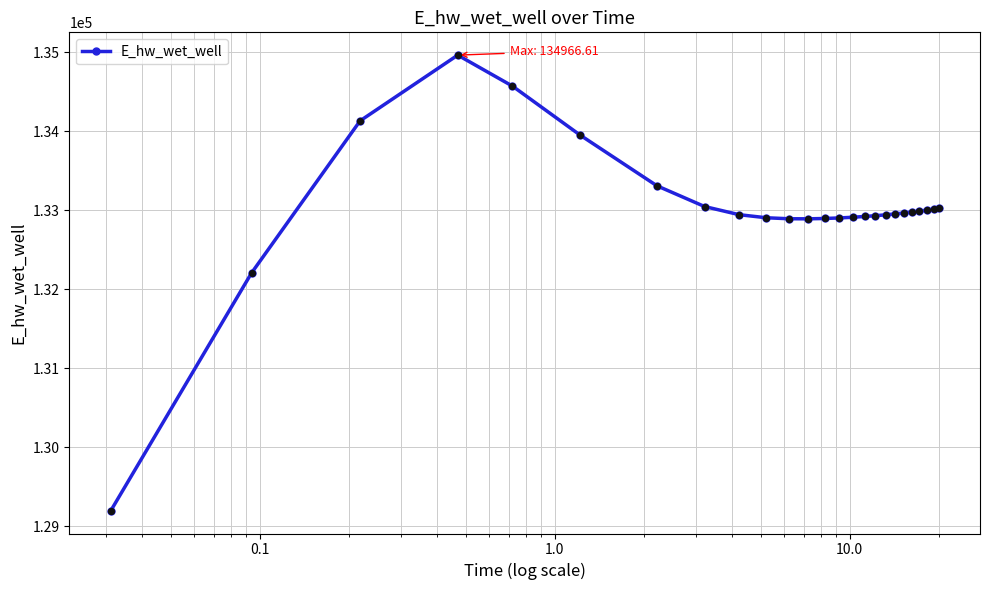

What is the average value?

133019.1